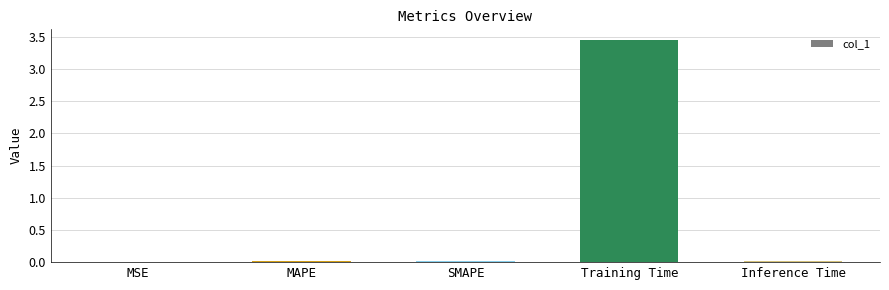

What is the sum of all values?

3.5